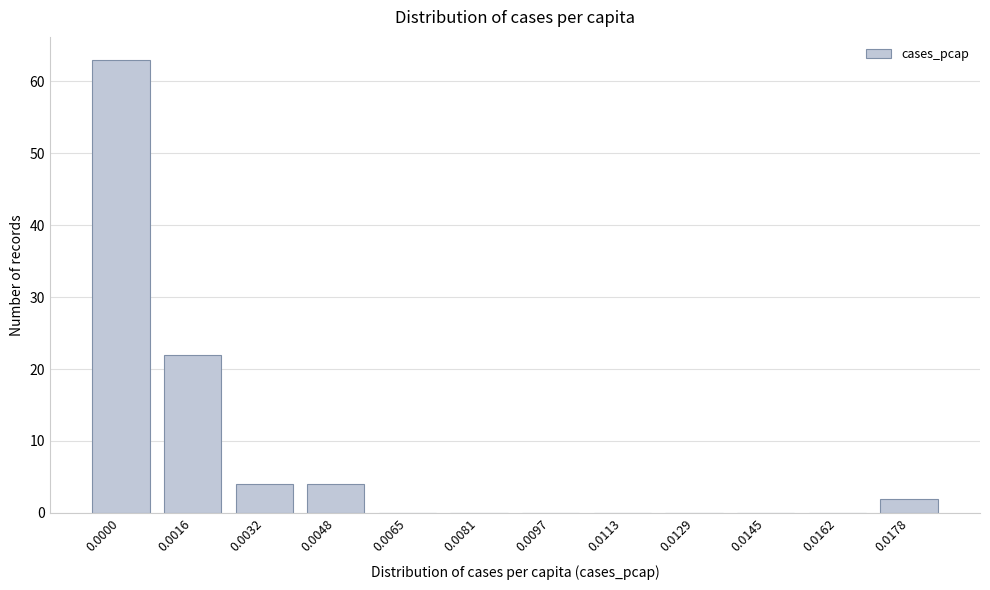

Reading right to left, what are all the values shown in this chart?

0.0178=2	0.0162=0	0.0145=0	0.0129=0	0.0113=0	0.0097=0	0.0081=0	0.0065=0	0.0048=4	0.0032=4	0.0016=22	0.0000=63